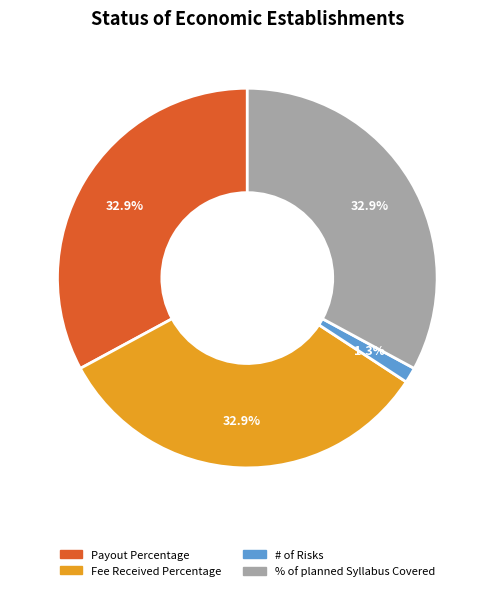

Is there any slice that represents more than half of the pie?

No